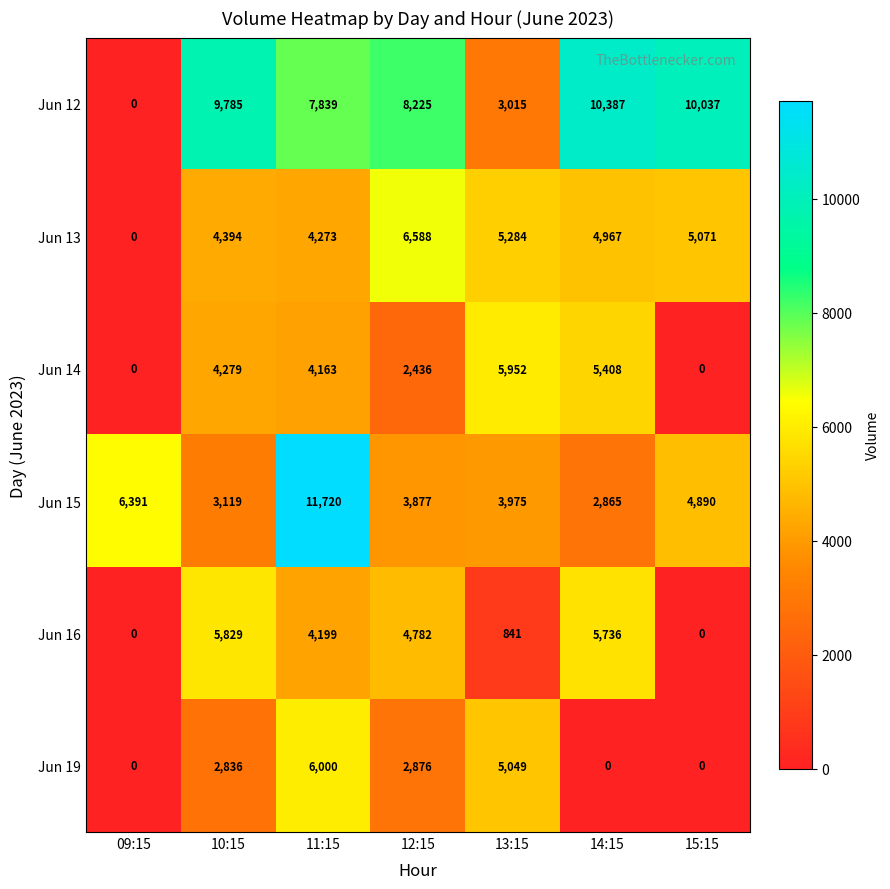

At which label does Jun 13 reach its peak?

12:15